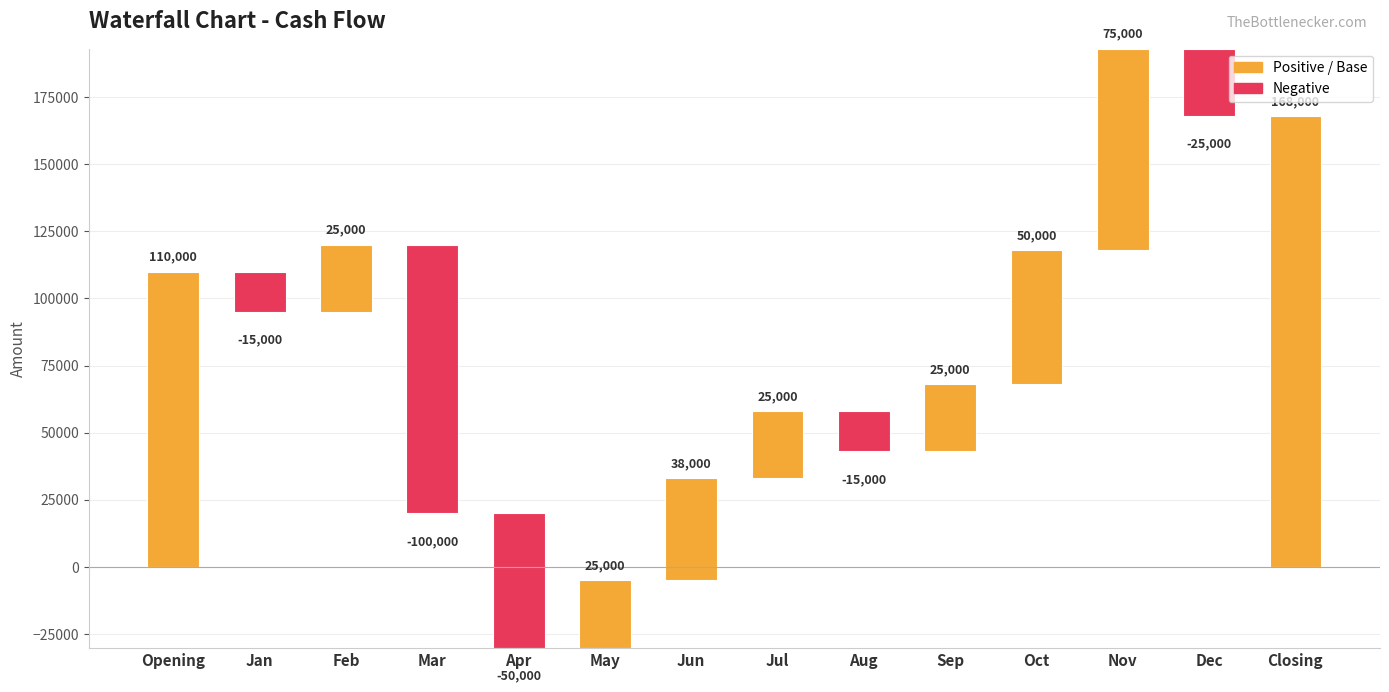

Is it true that the value at Jan is -15000?

True